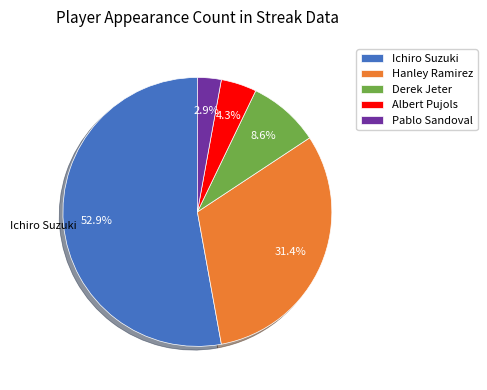

To the nearest percent, what portion does Ichiro Suzuki represent?

53%